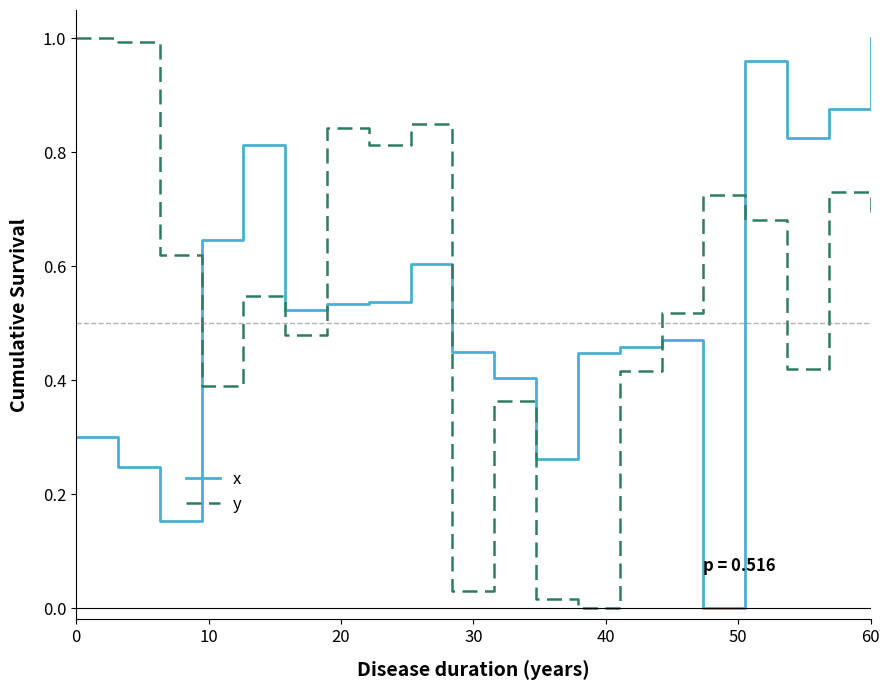

How many categories are shown in the chart?

20